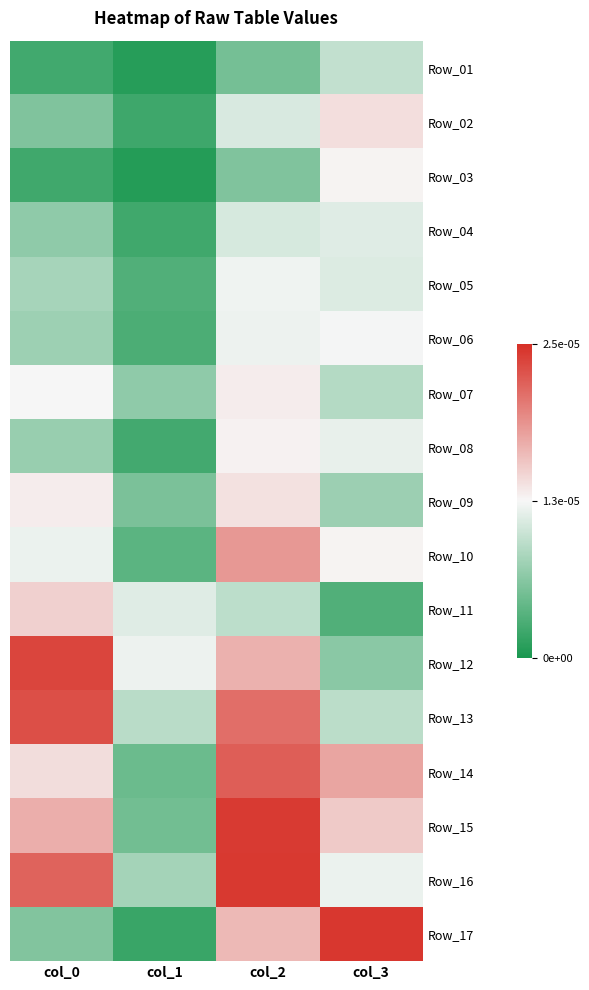

Which has a higher value, col_2 or col_3?

col_3